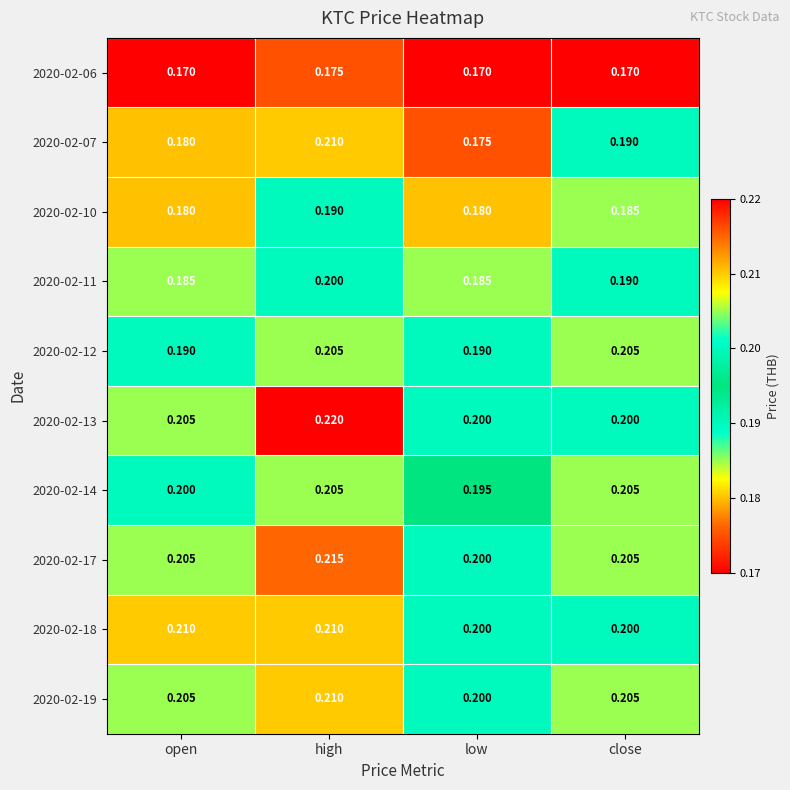

Where is 2020-02-07 nearest to the value 0?

low